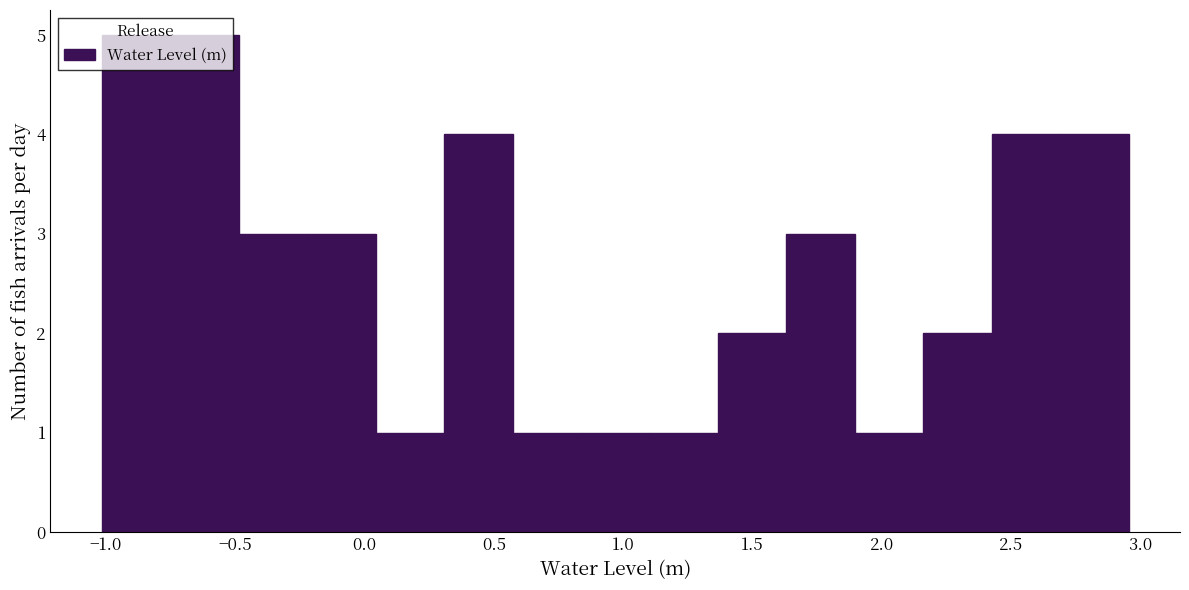

Reading left to right, transcribe this chart: for each bar, give the range it covers on the x-axis and its height. Neither the bar edges nor the heights are printed on the chart, so give them approximately, as read against the axes.

-1.00 to -0.75: 5
-0.75 to -0.50: 5
-0.50 to -0.20: 3
-0.20 to 0.05: 3
0.05 to 0.30: 1
0.30 to 0.55: 4
0.55 to 0.85: 1
0.85 to 1.10: 1
1.10 to 1.35: 1
1.35 to 1.65: 2
1.65 to 1.90: 3
1.90 to 2.15: 1
2.15 to 2.40: 2
2.40 to 2.70: 4
2.70 to 2.95: 4